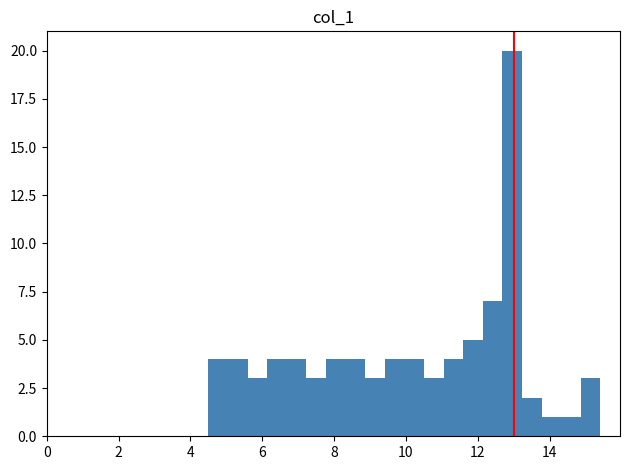

Read against the x-axis, roughly where is the centre of the tallest bar?

13.0